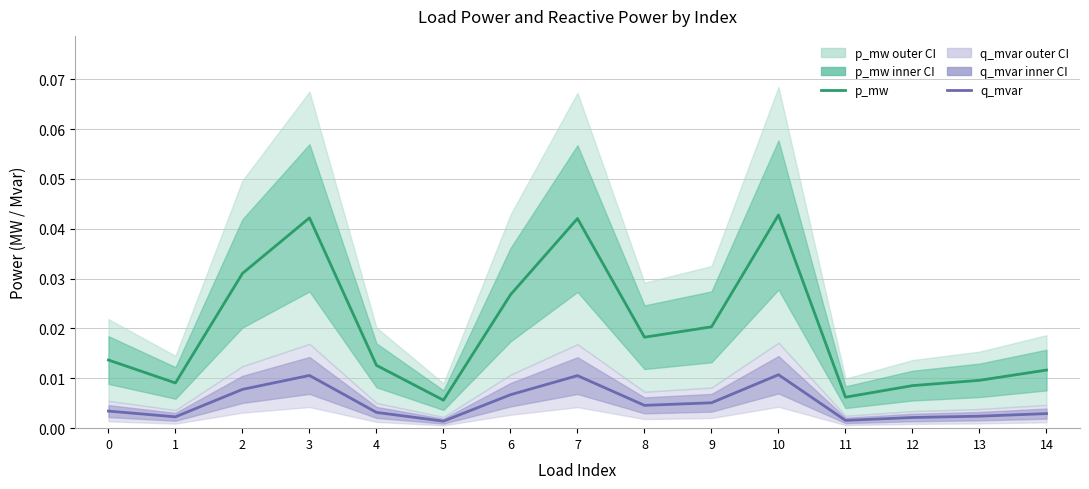

Rank the series at 0 from highest to lowest value.

p_mw, q_mvar